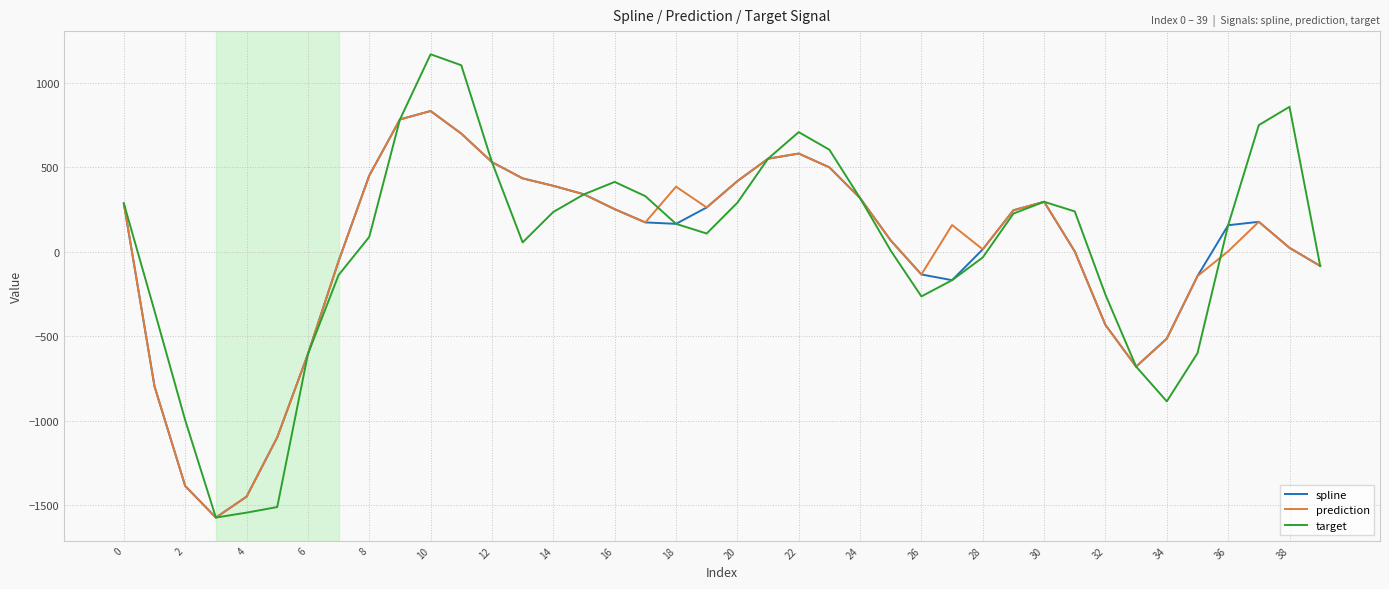

Which series has the widest spread of values?

target